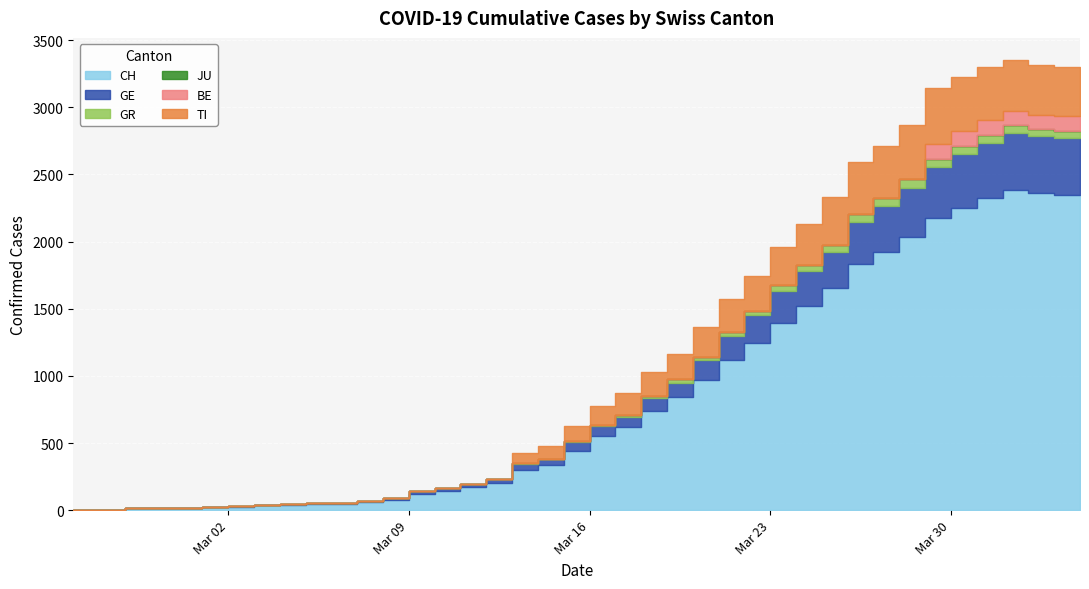

Between 2020-03-17 and 2020-03-05, which is larger?

2020-03-17